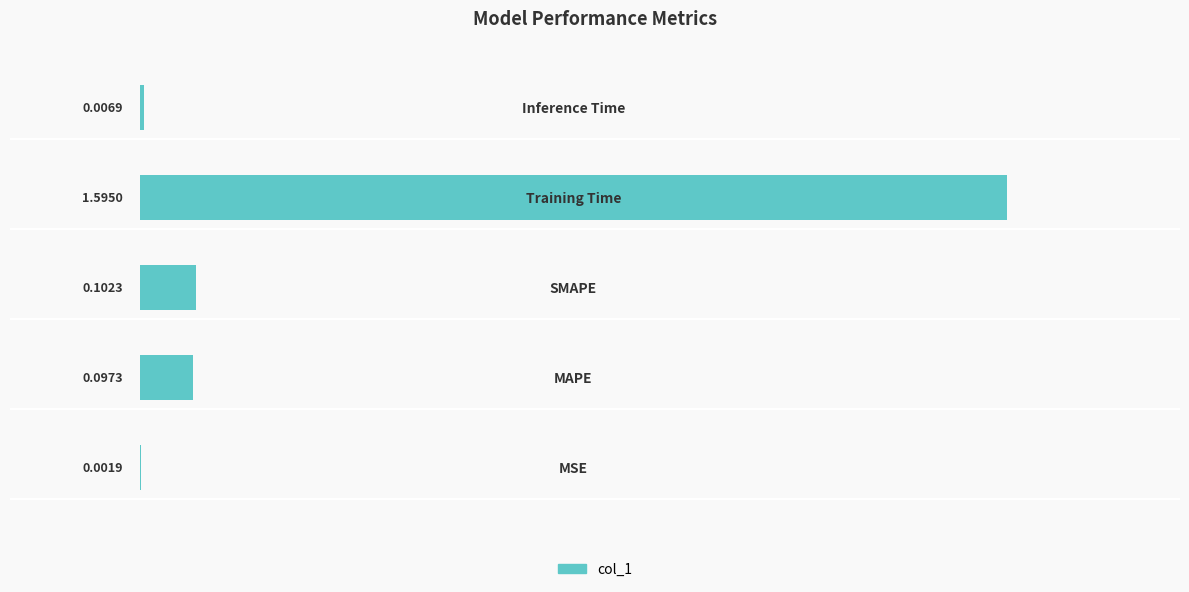

What is the sum of all values?

1.8